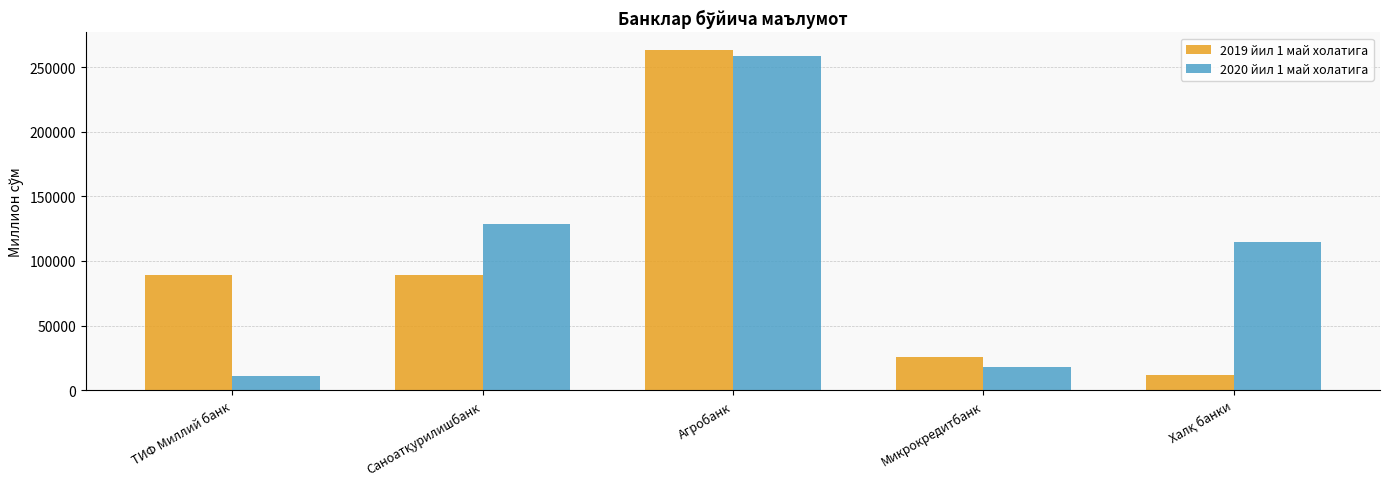

How many data points in 2019 йил 1 май холатига are less than 88924?

2